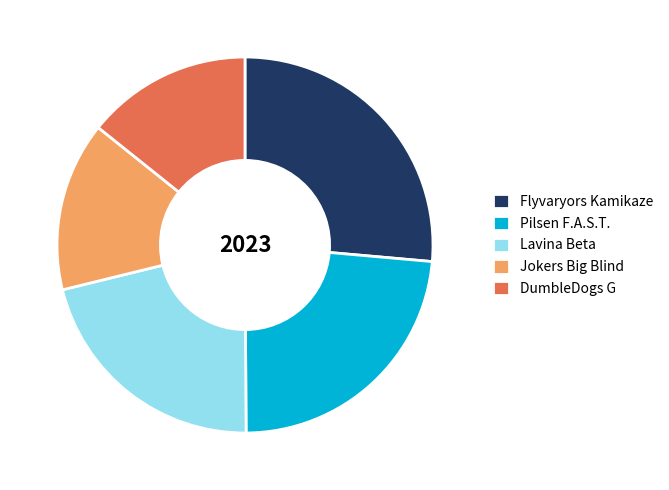

True or false: Flyvaryors Kamikaze accounts for 26% of the total.

True